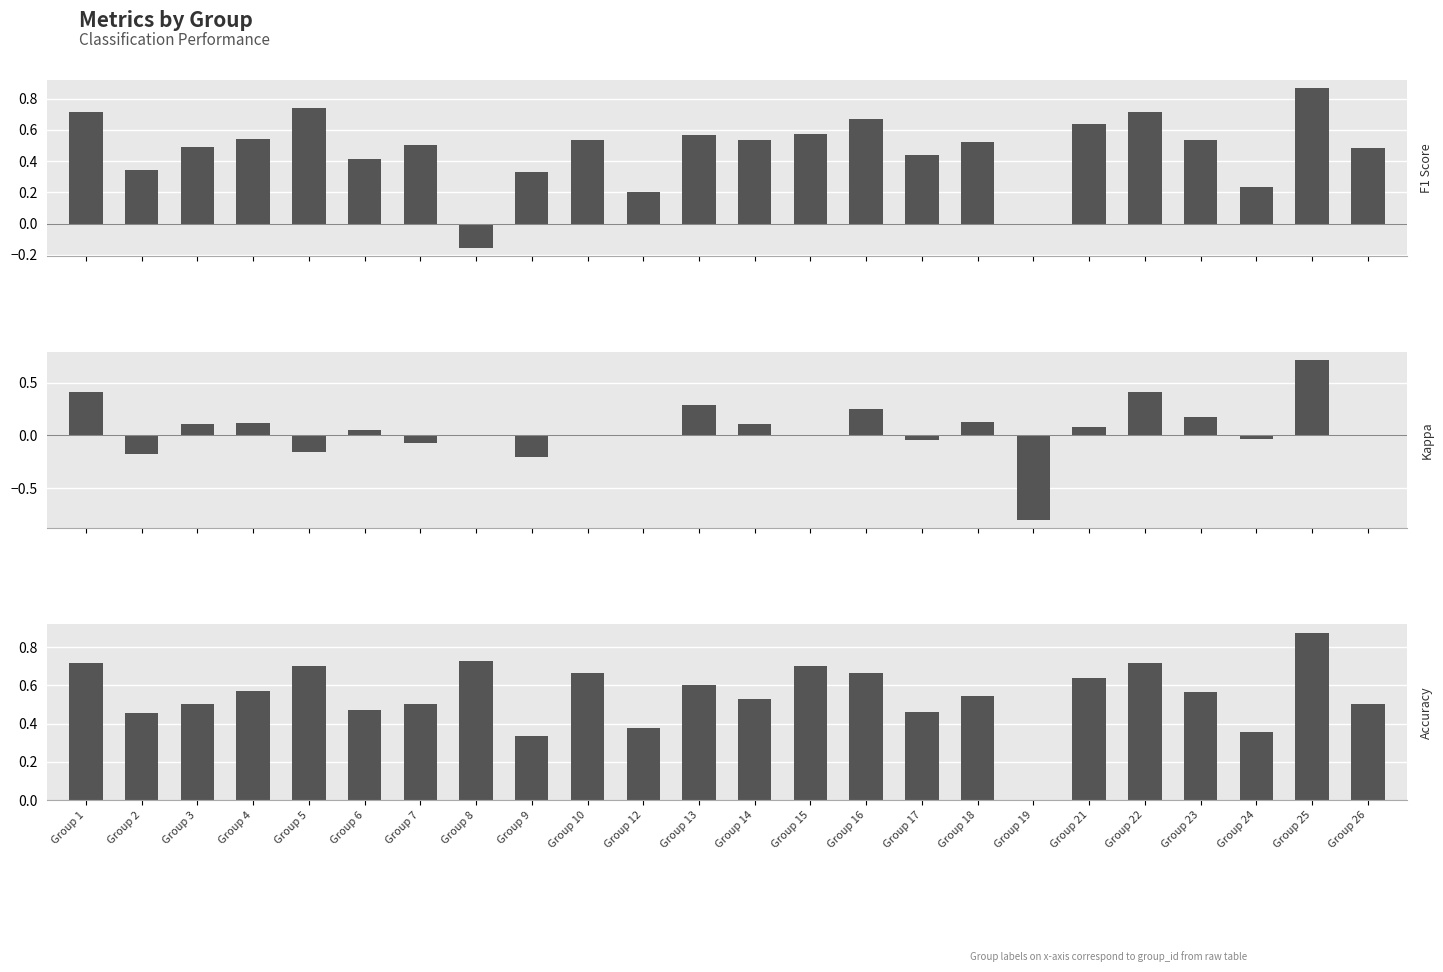

What is the difference between the second highest and second lowest values in the f1 series?

0.7